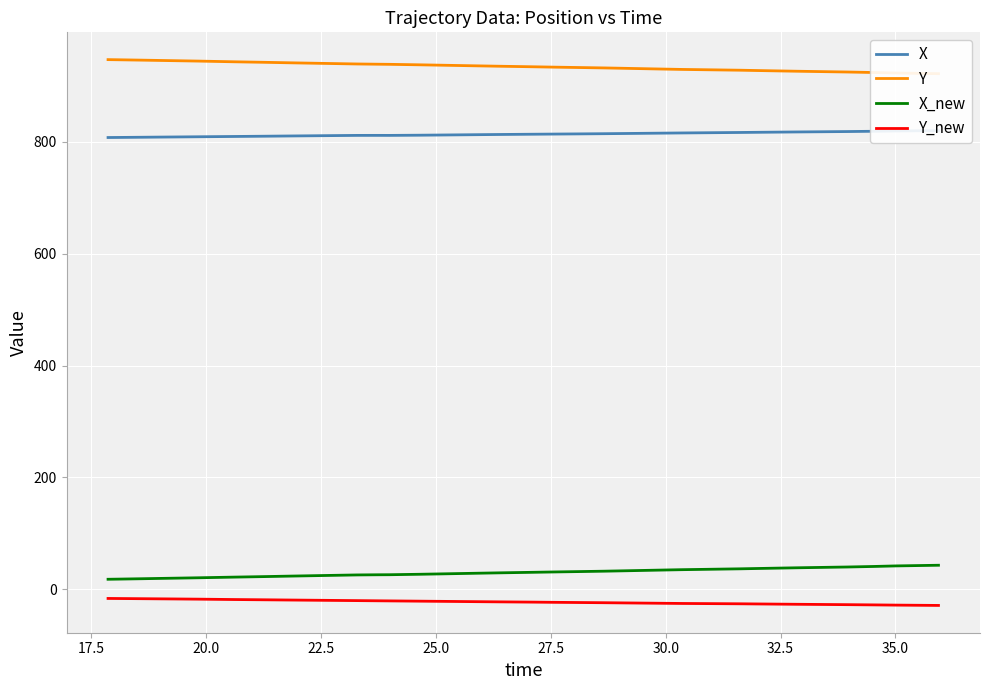

How many values in the Y series exceed 935?

21